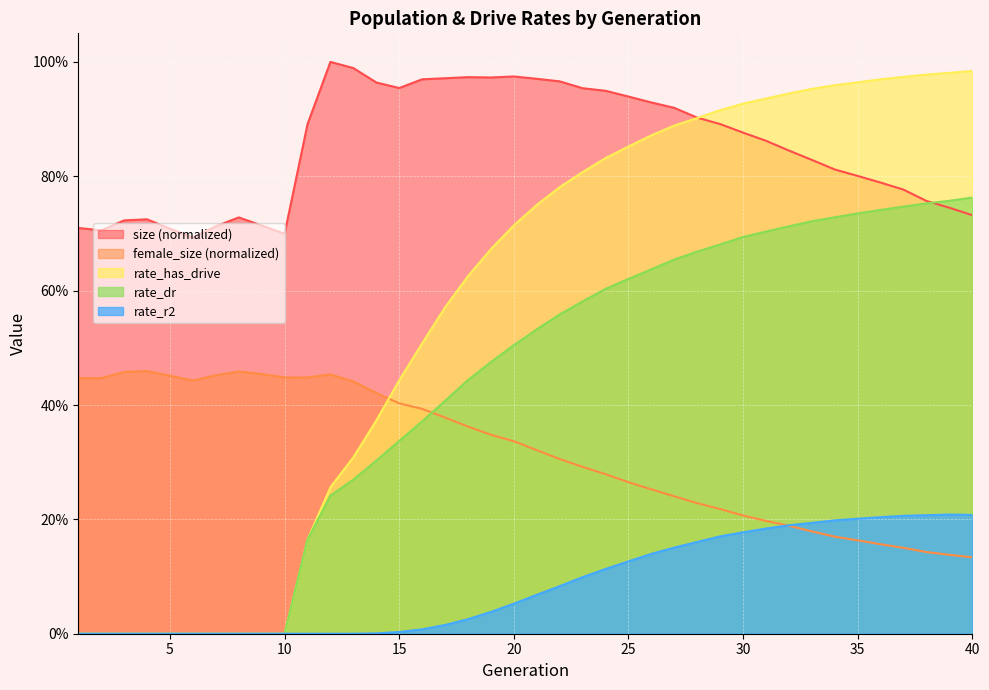

What is the sum of the rate_dr values at 37 and 21?

1.3